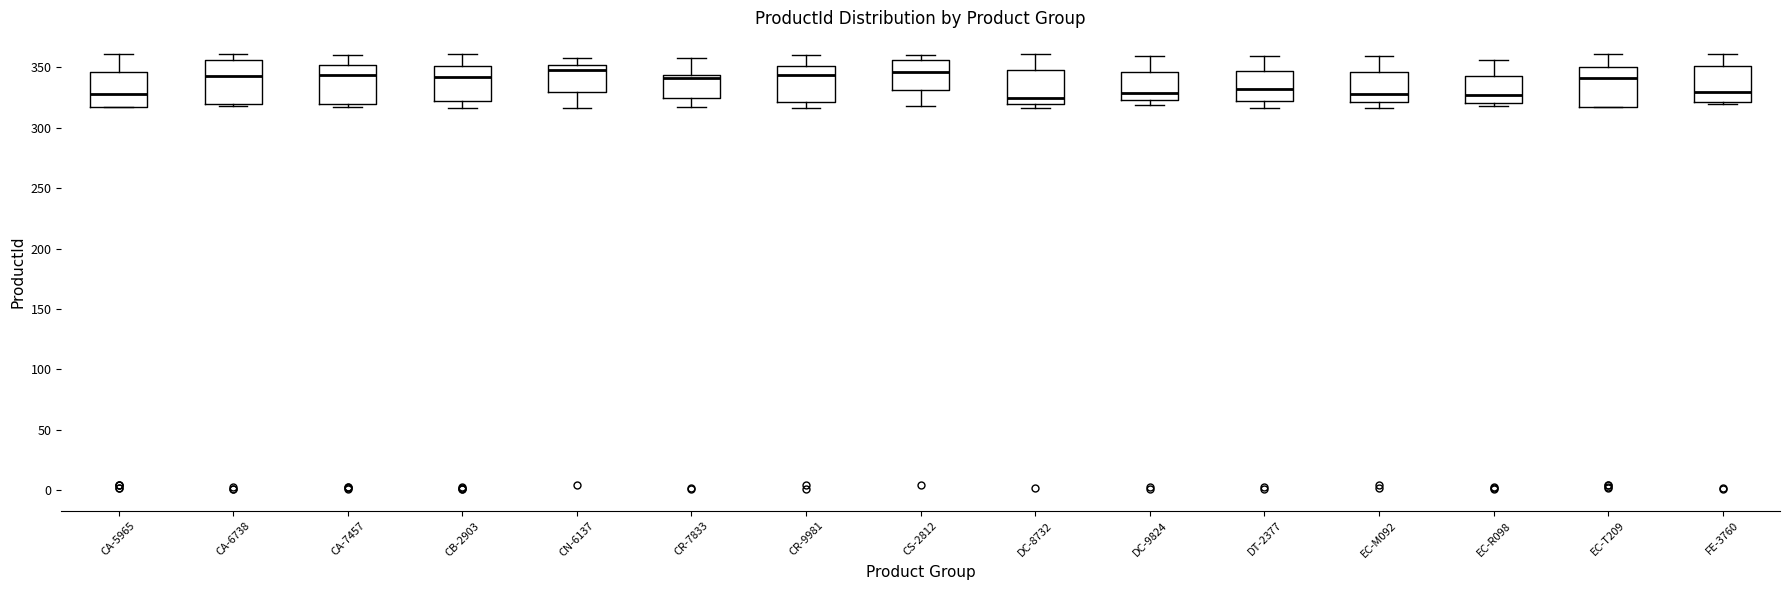

Reading left to right, transcribe this box plot: for each box, give where its median line is, the range the box spans, and where its two whiskers end, as read against the y-axis. The values are not printed on the chart, so give them approximately, as read against the axis.

CA-5965: median 330, box 320 to 345, whiskers 315 to 360
CA-6738: median 345, box 320 to 355, whiskers 320 (just below the box's lower edge) to 360
CA-7457: median 345, box 320 to 350, whiskers 315 to 360
CB-2903: median 340, box 320 to 350, whiskers 315 to 360
CN-6137: median 350 (just below the box's upper edge), box 330 to 350, whiskers 315 to 360
CR-7833: median 340, box 325 to 345, whiskers 315 to 360
CR-9981: median 345, box 320 to 350, whiskers 315 to 360
CS-2812: median 345, box 330 to 355, whiskers 320 to 360
DC-8732: median 325, box 320 to 350, whiskers 315 to 360
DC-9824: median 330, box 325 to 345, whiskers 320 to 360
DT-2377: median 330, box 320 to 345, whiskers 315 to 360
EC-M092: median 330, box 320 to 345, whiskers 315 to 360
EC-R098: median 330, box 320 to 345, whiskers 320 (just below the box's lower edge) to 355
EC-T209: median 340, box 315 to 350, whiskers 315 to 360
FE-3760: median 330, box 320 to 350, whiskers 320 to 360